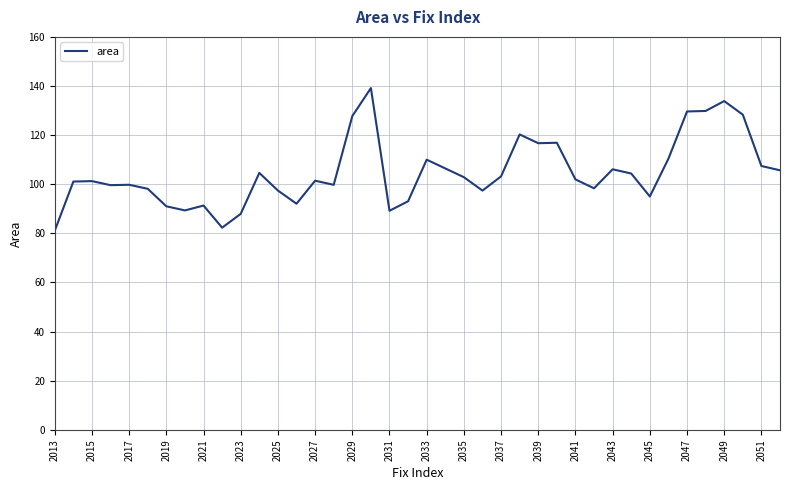

What is the minimum value shown in the chart?

81.1